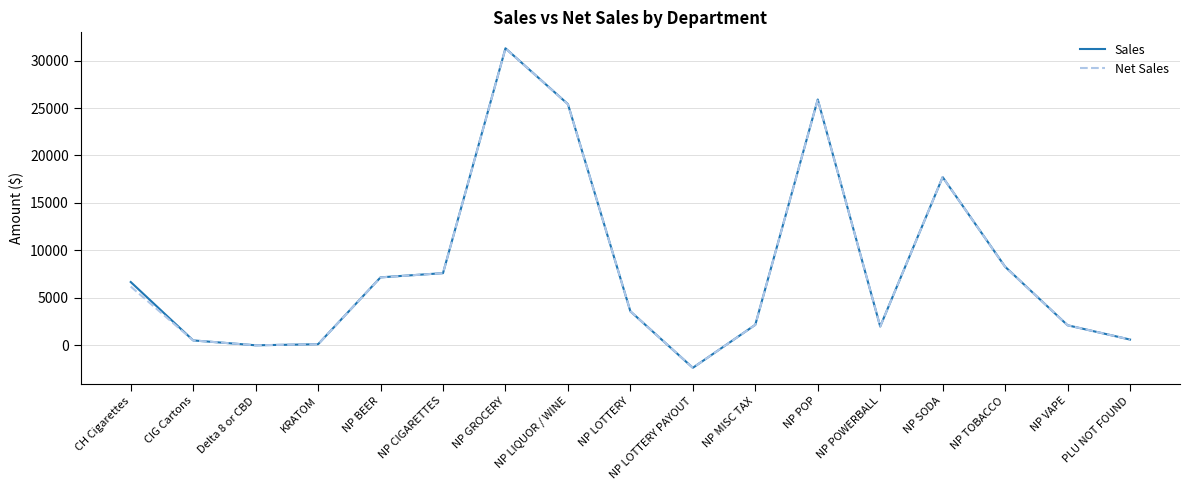

How many series are shown in this chart?

2